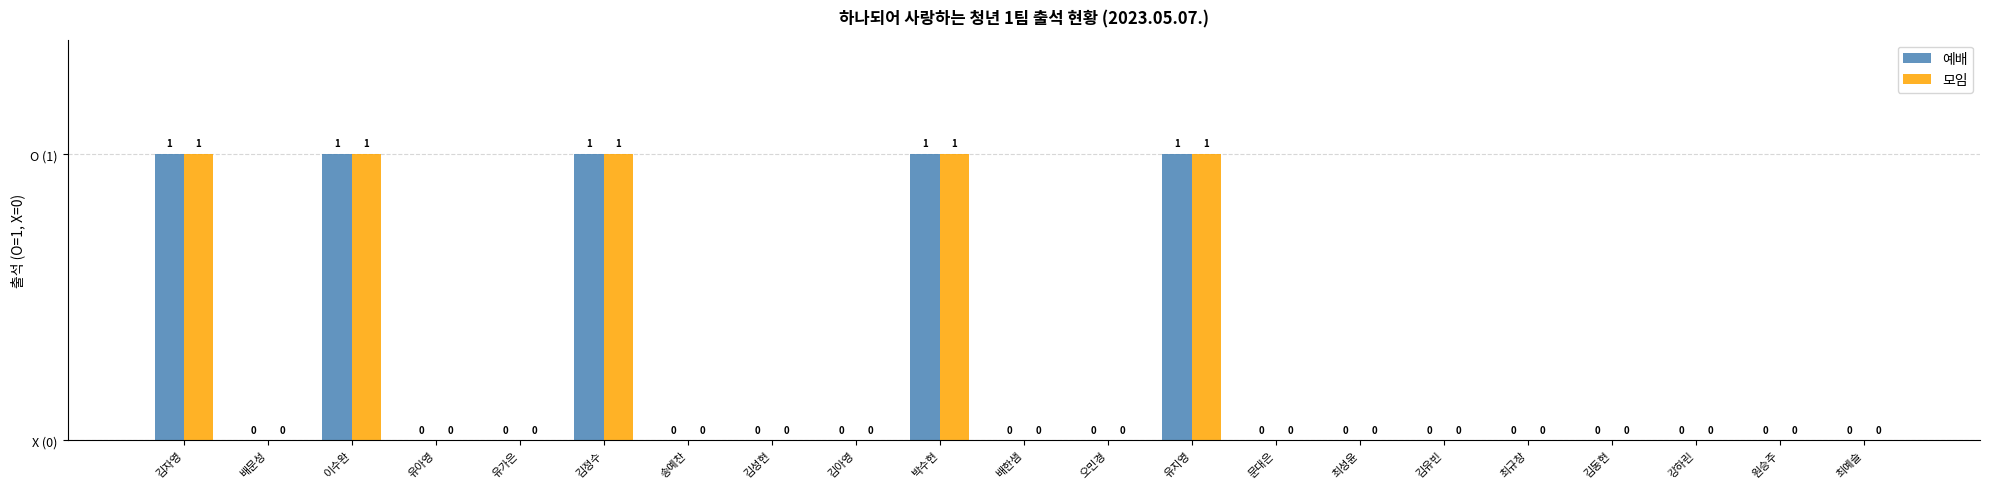

Which series changed the most between 유아영 and 김유빈?

예배